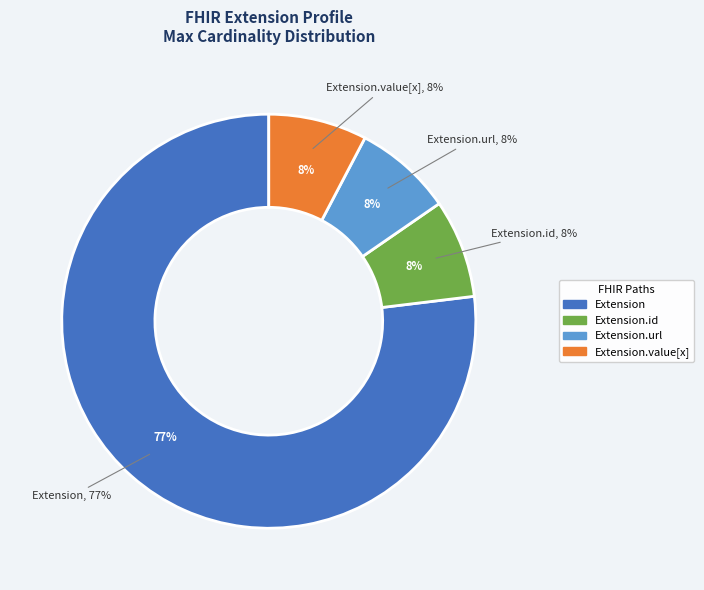

Does Extension.url account for over 50% of the chart?

No